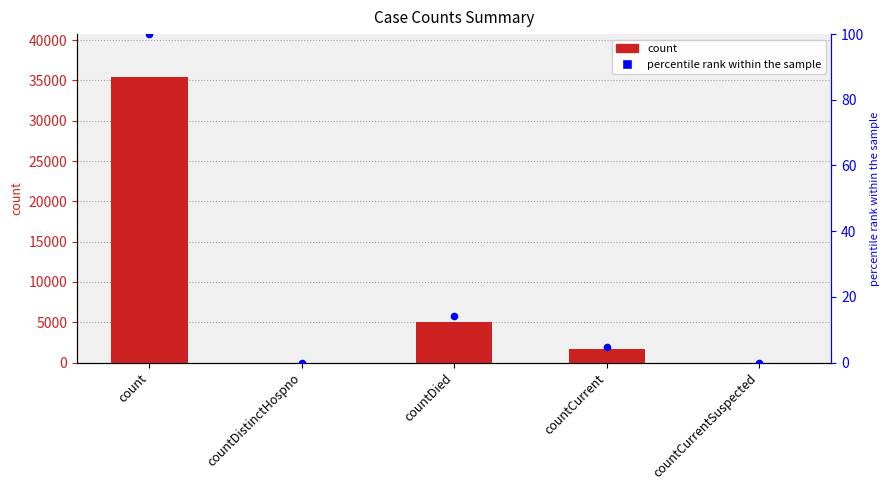

What is the total value across all series at countDied?

5008.1